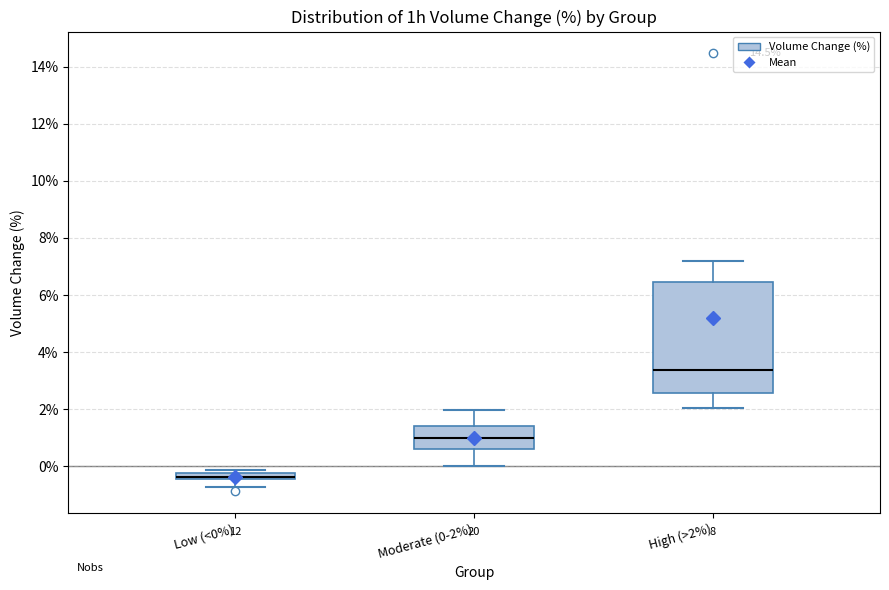

Where does the median line of the box for High (>2%) sit on the y-axis? The values are not printed on the chart, so give them approximately, as read against the axis.

3.4